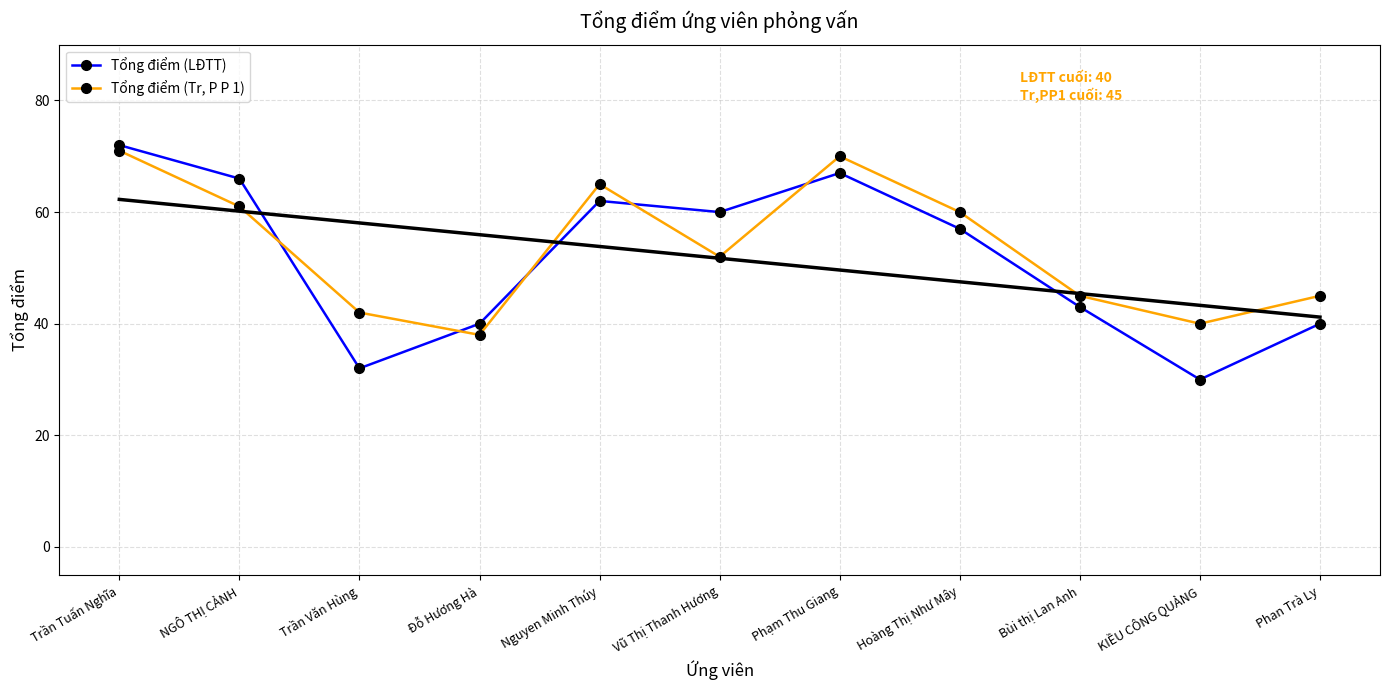

True or false: Tổng điểm (LĐTT) and Tổng điểm (Tr, P P 1) intersect in this chart.

True